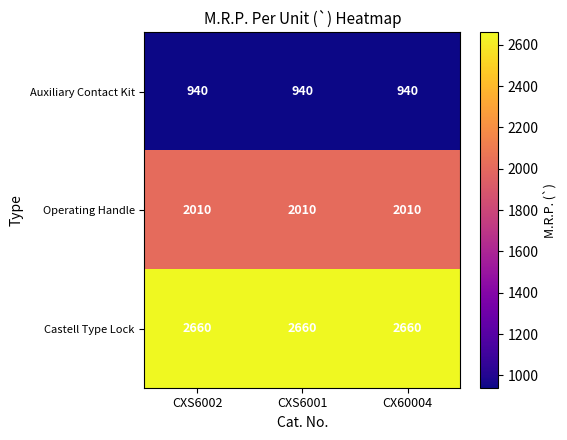

At how many categories does at least one series exceed 2360?

3